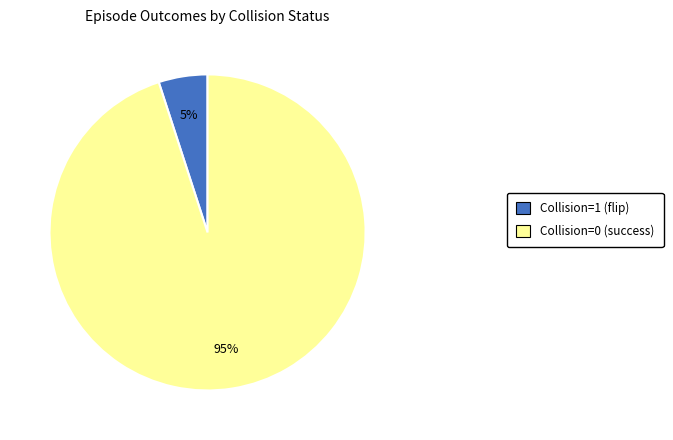

Which has a higher value, Collision=1 (flip) or Collision=0 (success)?

Collision=0 (success)